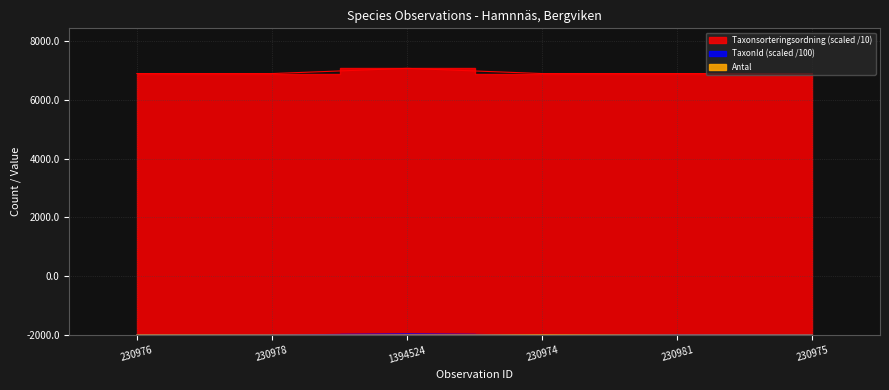

The Antal series shows 8.9 at 230974. True or false?

False